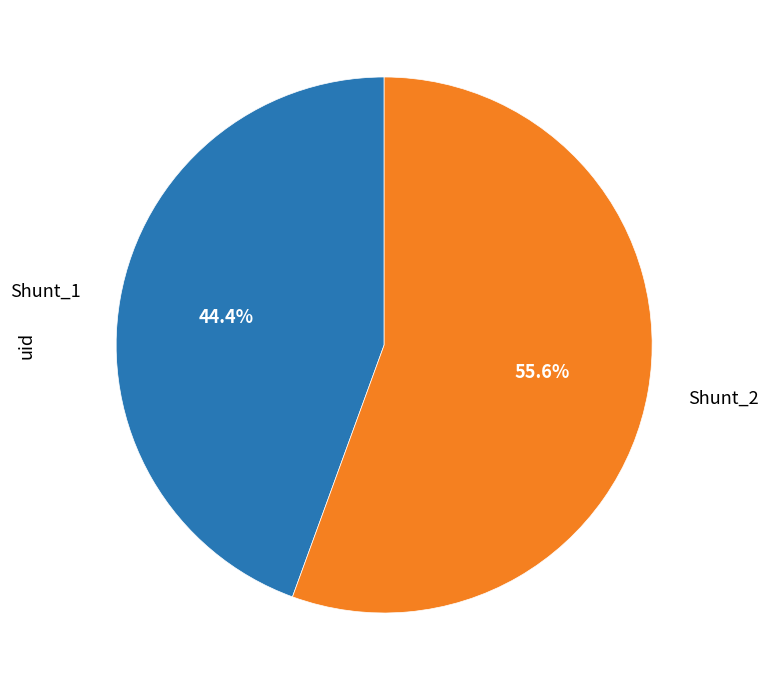

What is the largest slice in the pie chart?

Shunt_2